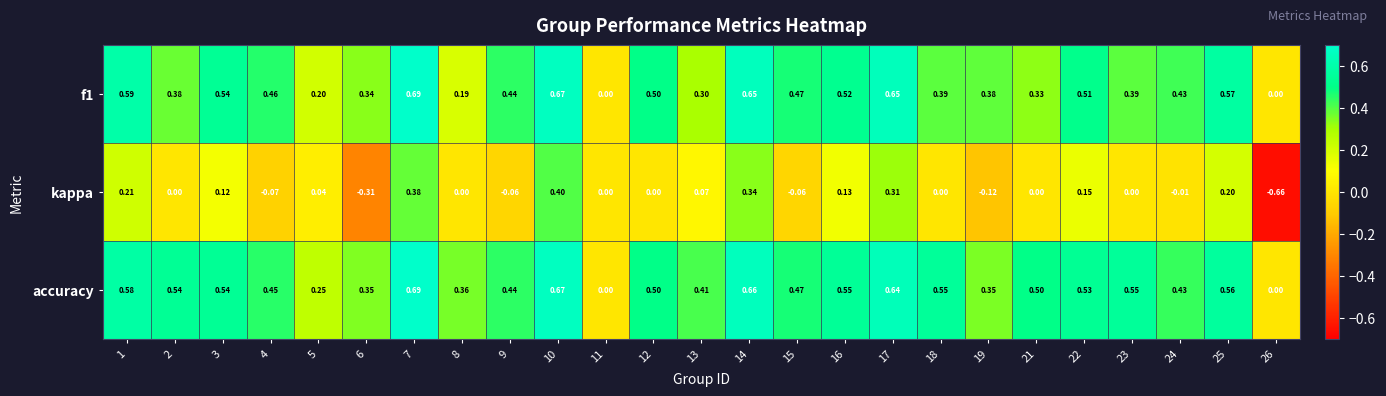

Between 12 and 19, which series saw the biggest shift?

accuracy